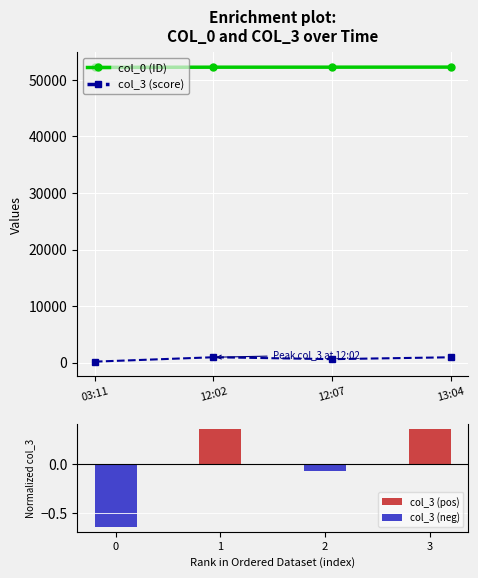

What is the average value of the col_3 series?

677